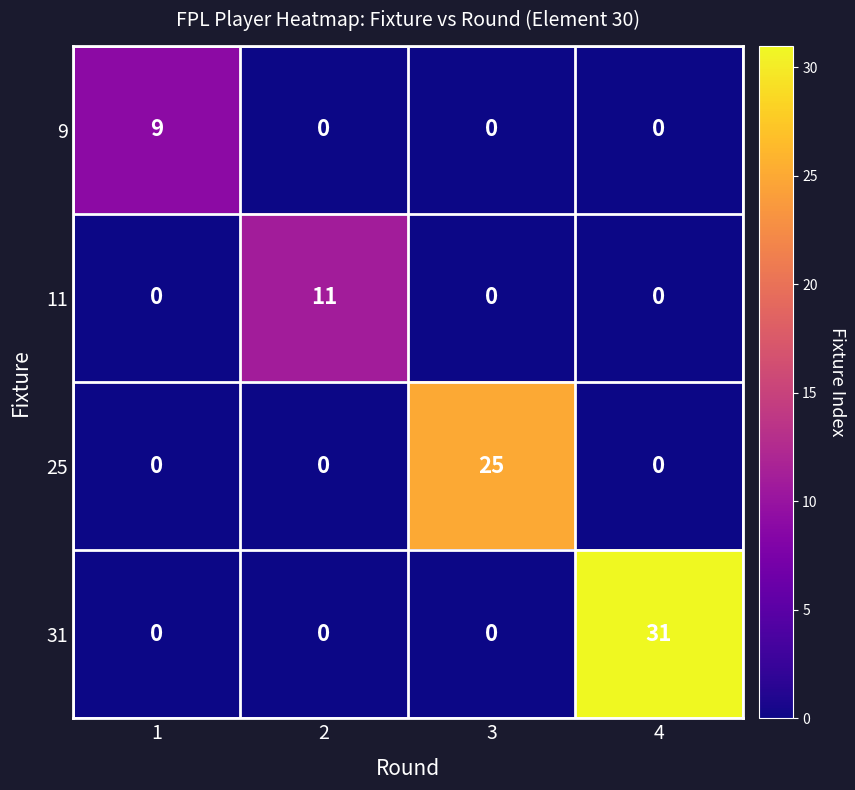

Which series has the largest range (max minus min)?

31